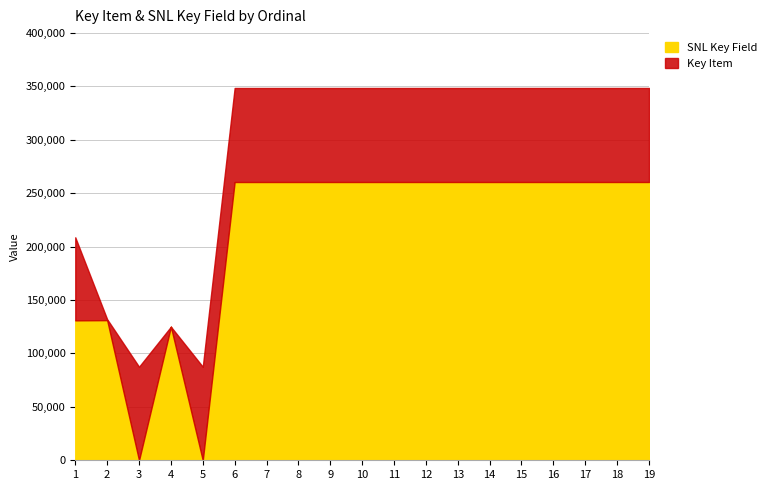

Rank the series by their average value, from lowest to highest.

Key Item, SNL Key Field